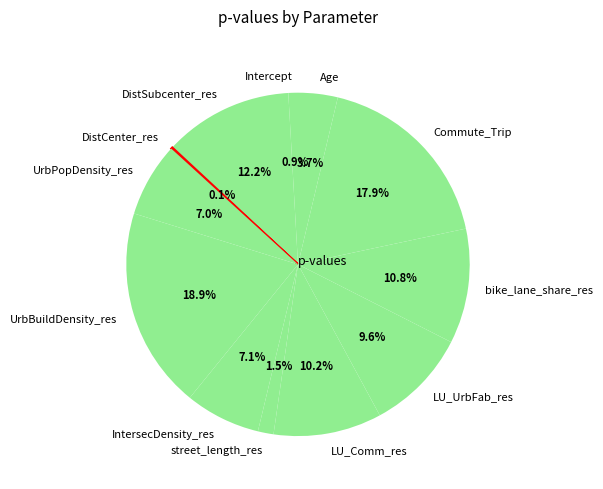

Does Age represent more than half of the total?

No